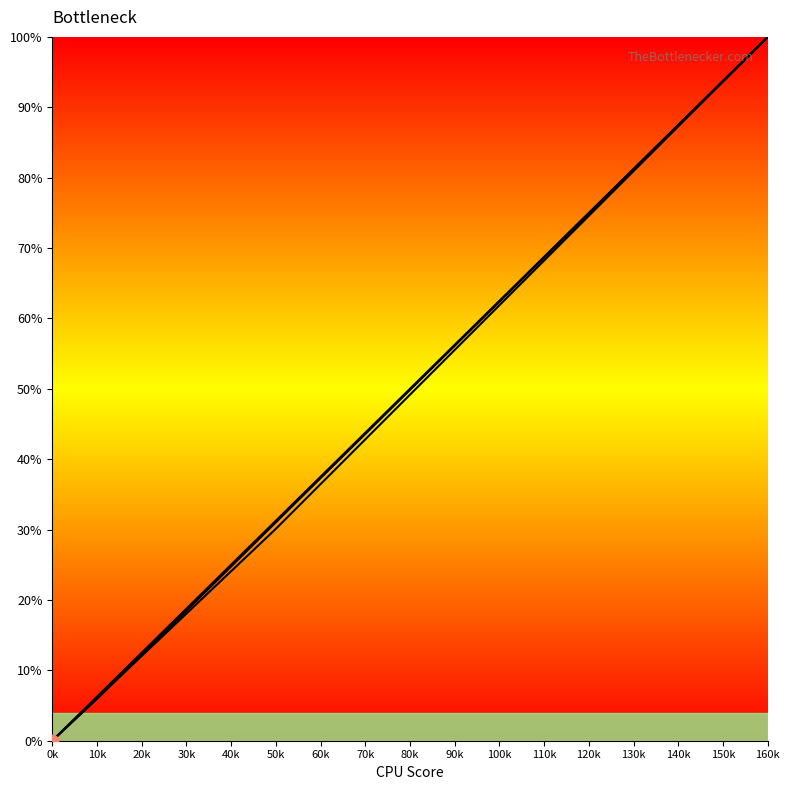

Which series reaches the maximum Y coordinate?

col_34